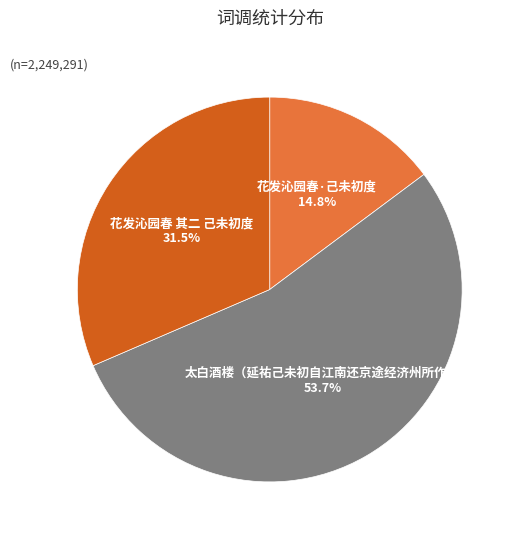

Is there any slice that represents more than half of the pie?

Yes